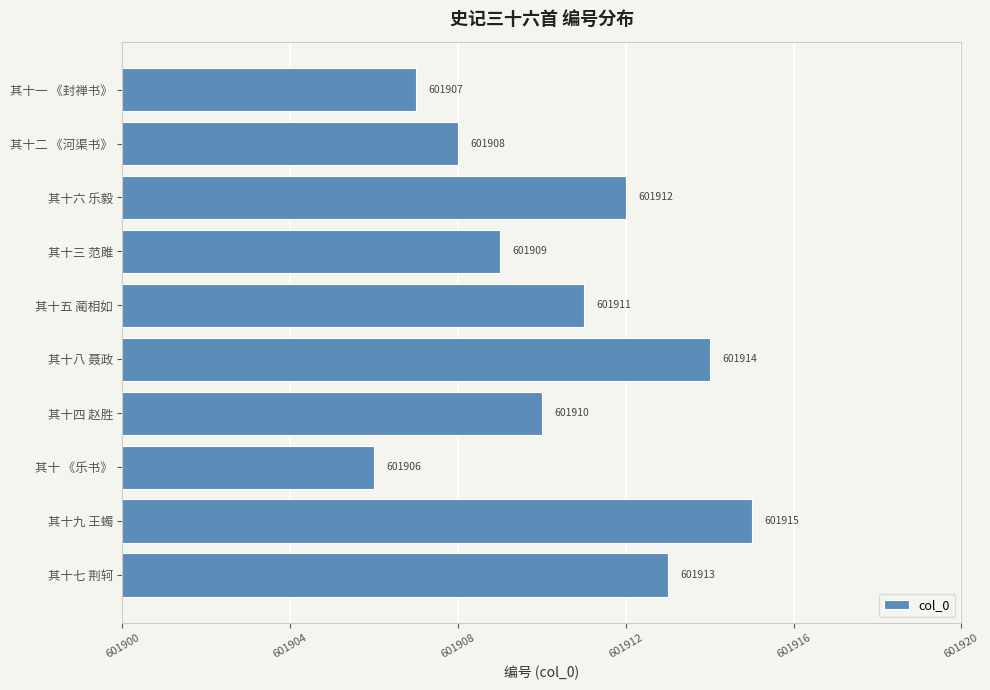

What is the change in value from 其十三 范雎 to 其十六 乐毅?

+3